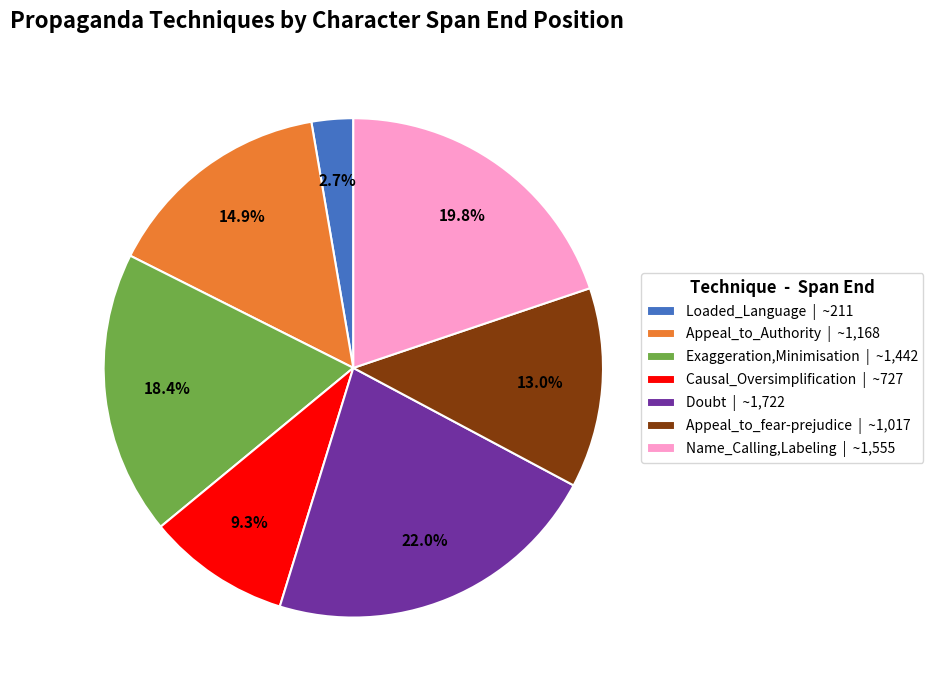

What is the smallest slice in the pie chart?

Loaded_Language